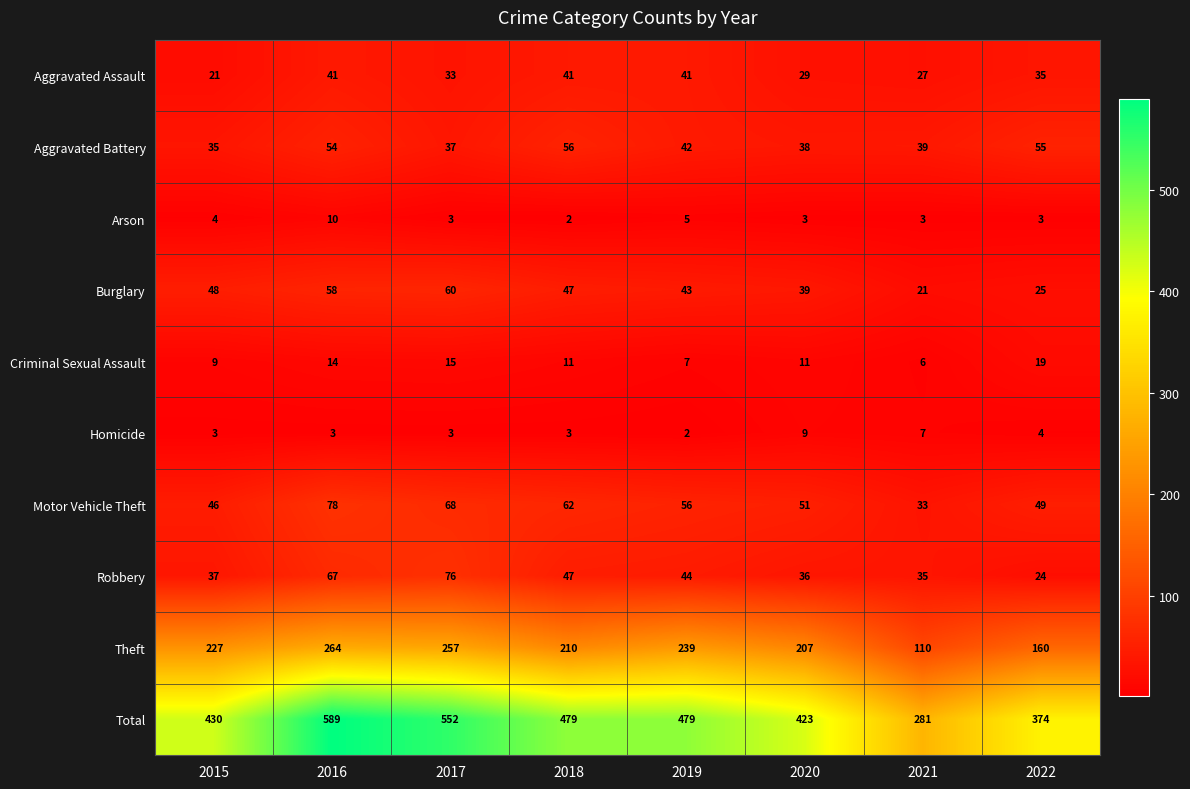

The Theft series shows 207 at 2020. True or false?

True